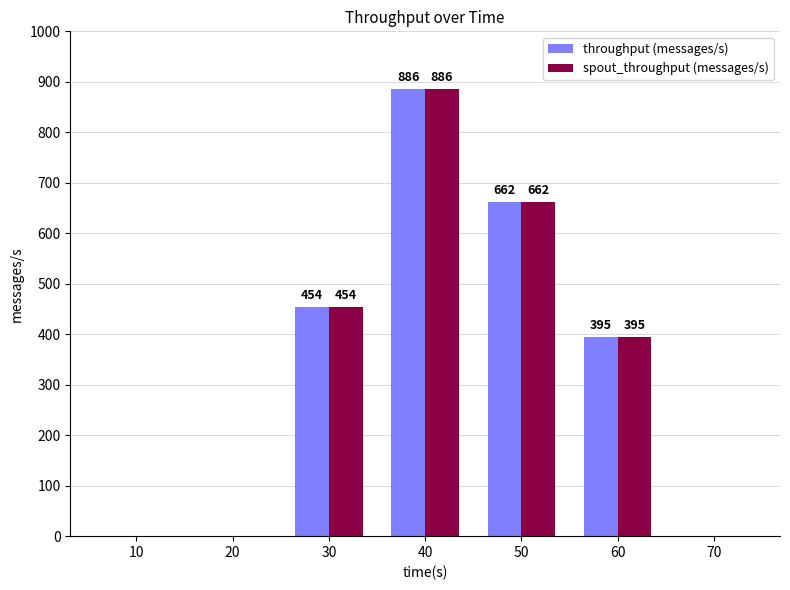

What is the greatest value displayed?

886